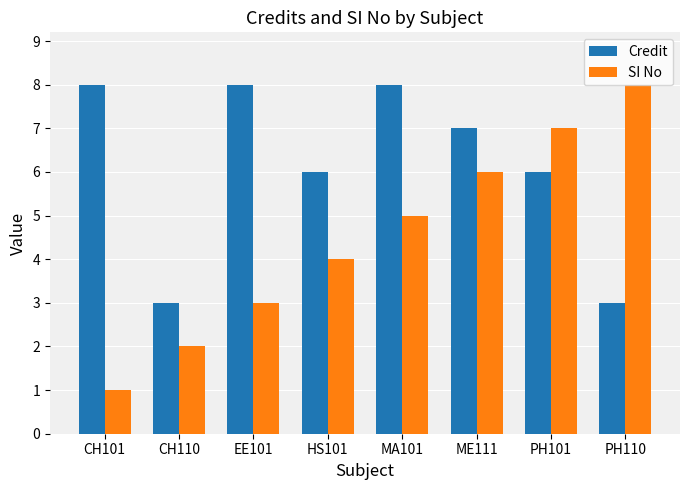

How many groups of bars are there?

8